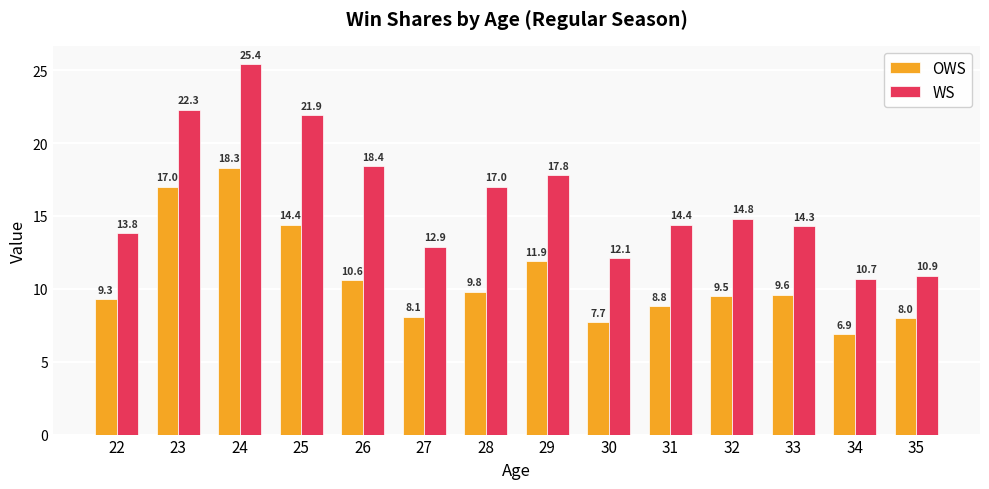

Which series changed the most between 24 and 32?

WS